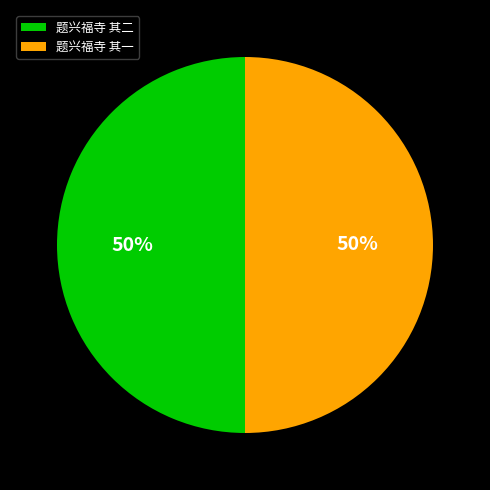

True or false: 题兴福寺 其二 accounts for 60% of the total.

False